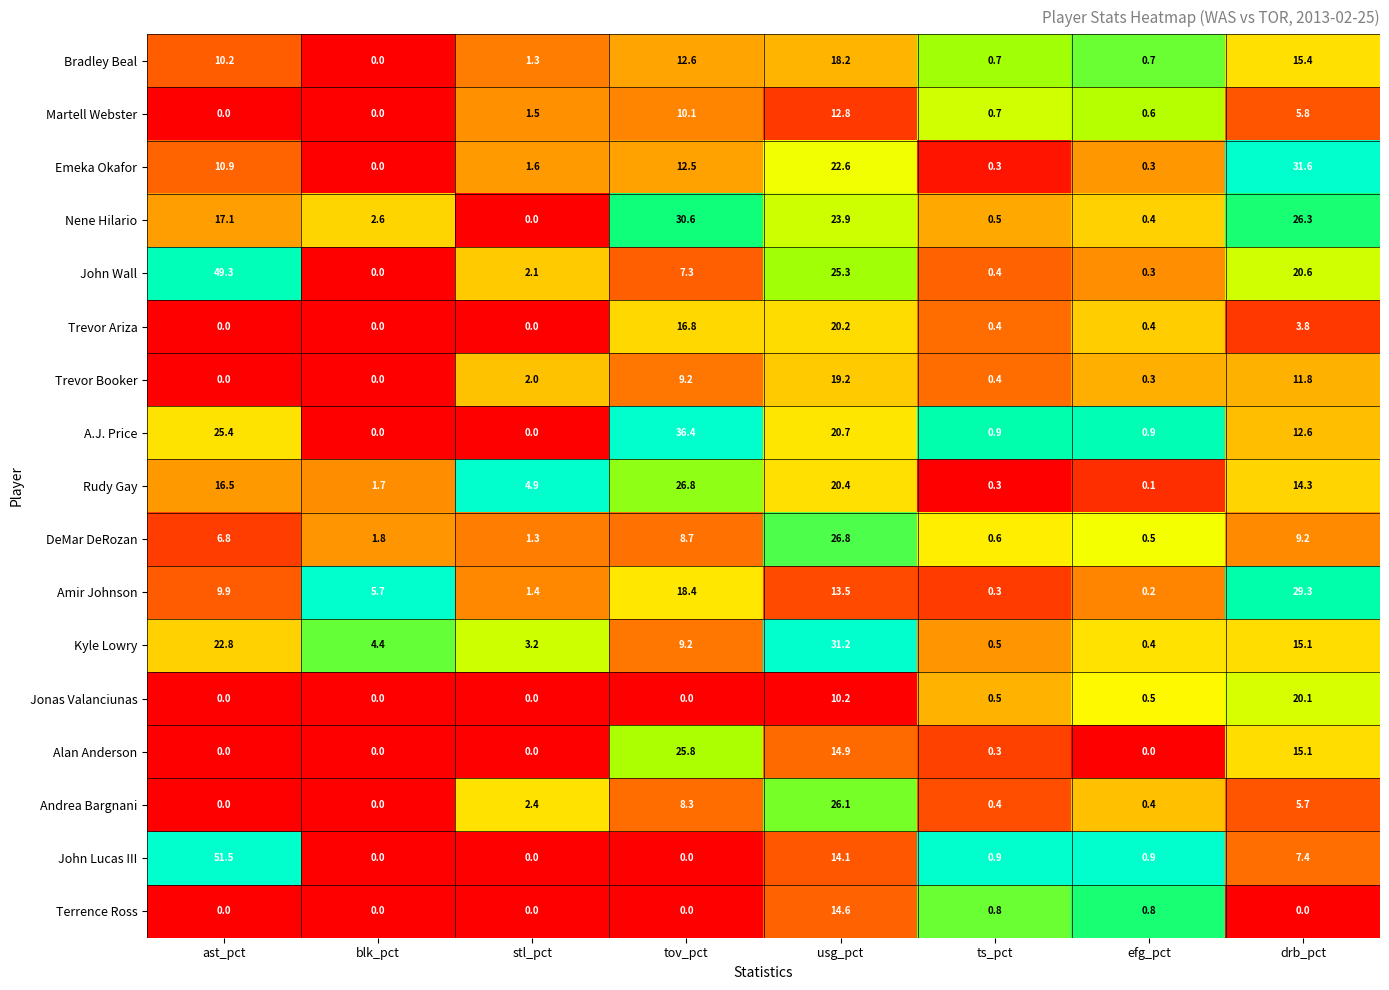

What is the difference between the highest and lowest values at usg_pct?

21.0